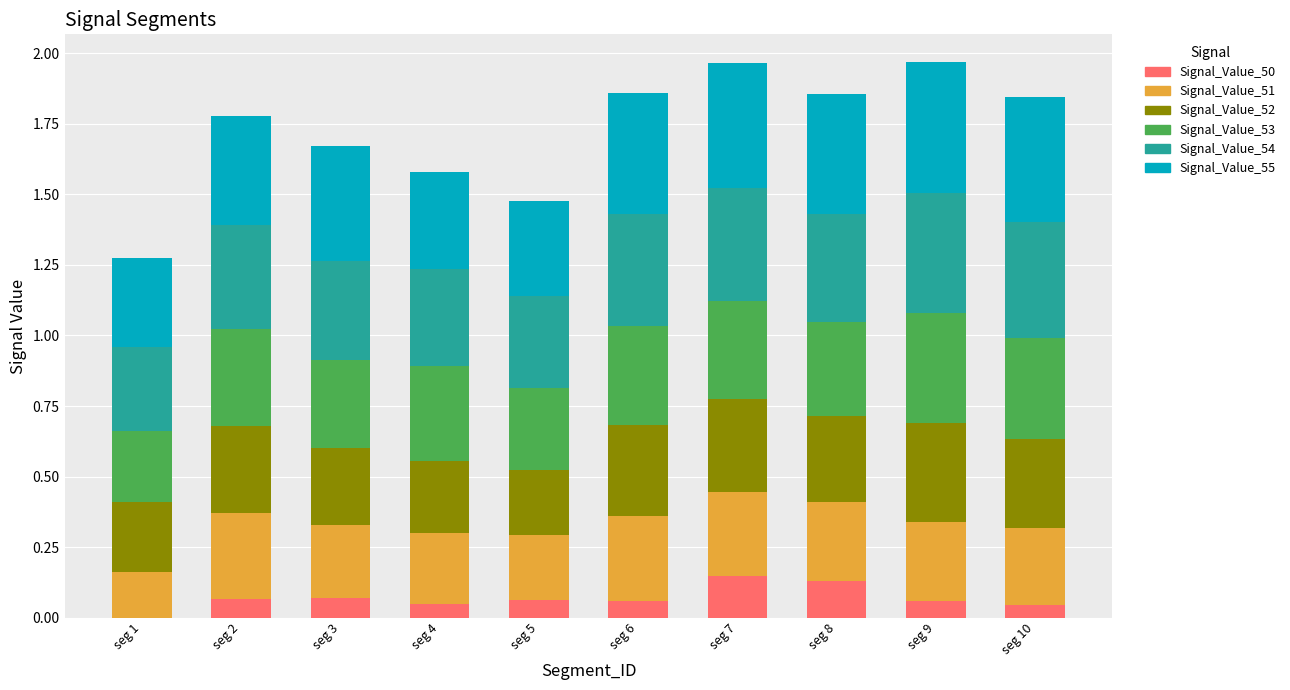

What is the total value across all series at seg 1?

1.3